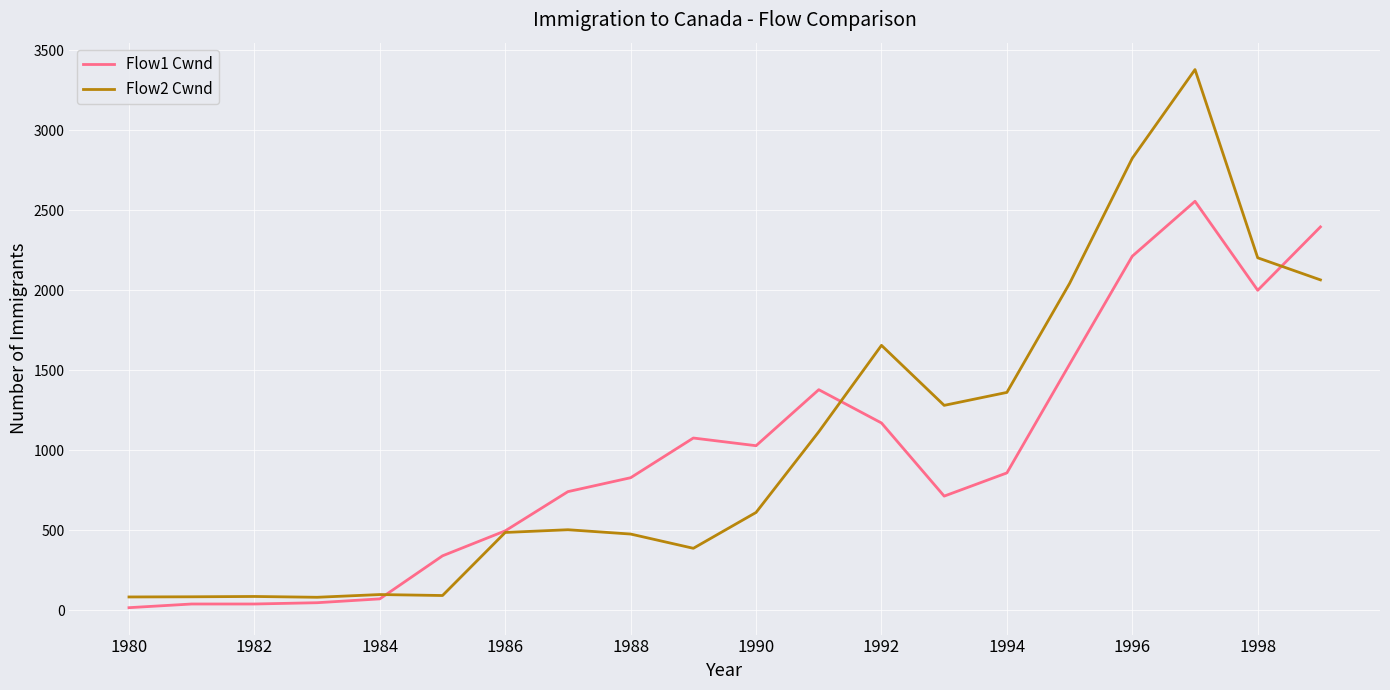

List the series in order of their peak value, highest first.

Flow2 Cwnd, Flow1 Cwnd